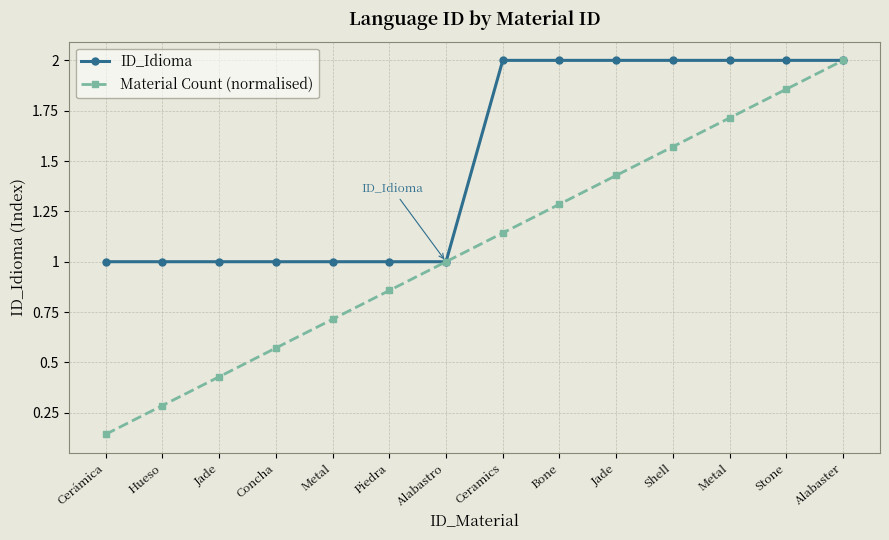

Count the number of categories in the chart.

14